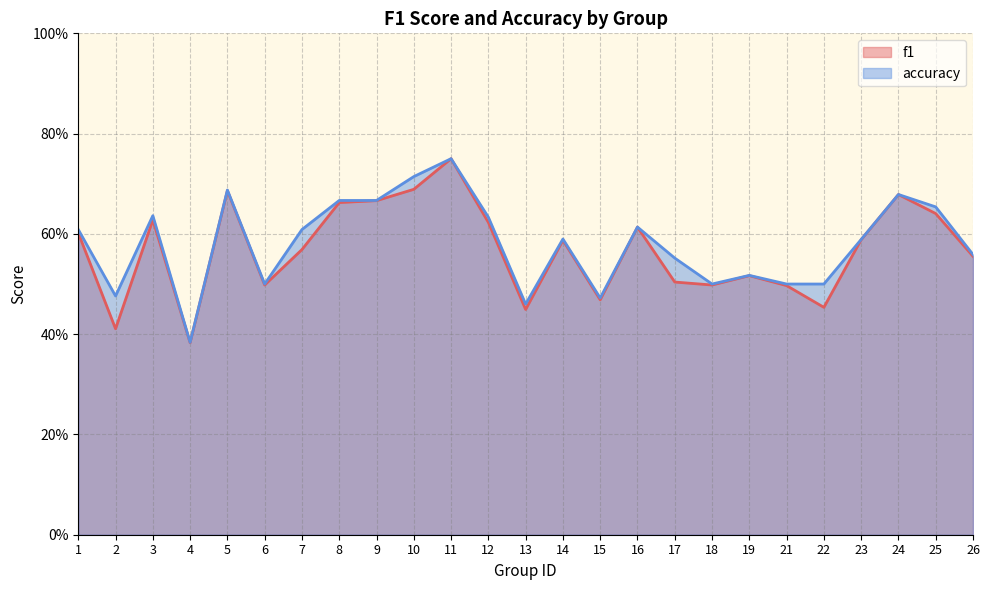

What value does the f1 series have at 18?

0.5